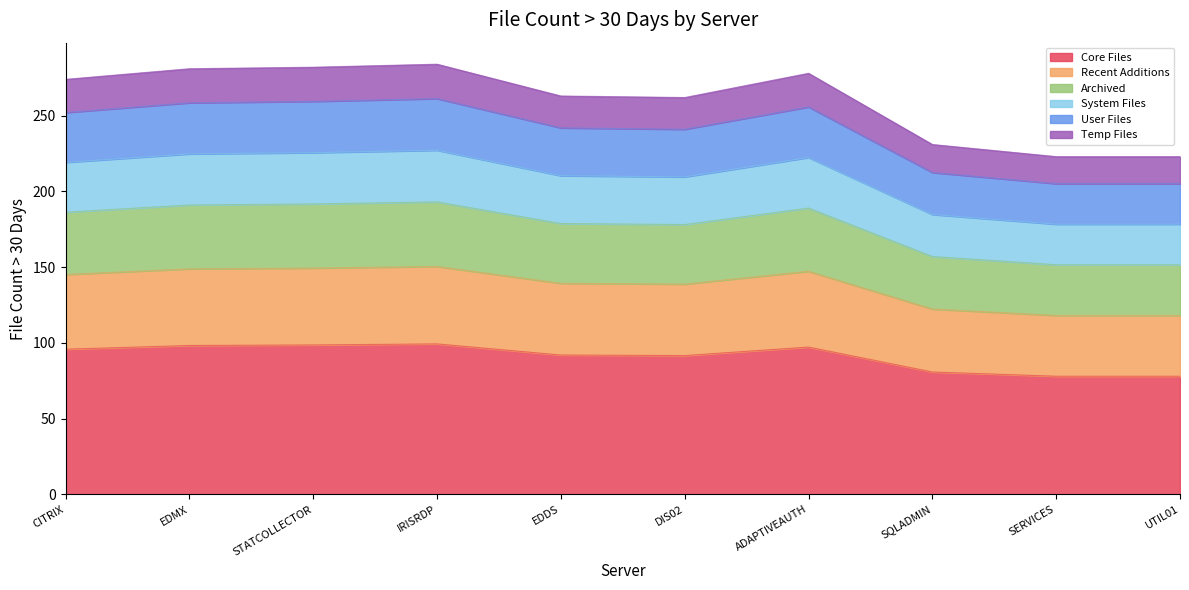

How many points are higher than both their immediate neighbors (excluding endpoints)?

2